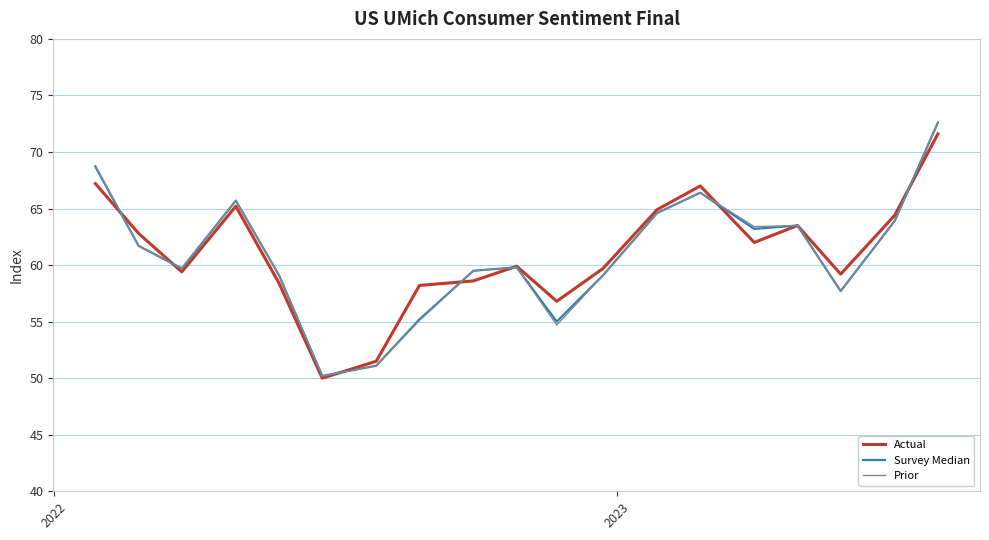

What are all the series names shown in the legend?

Actual, Survey Median, Prior